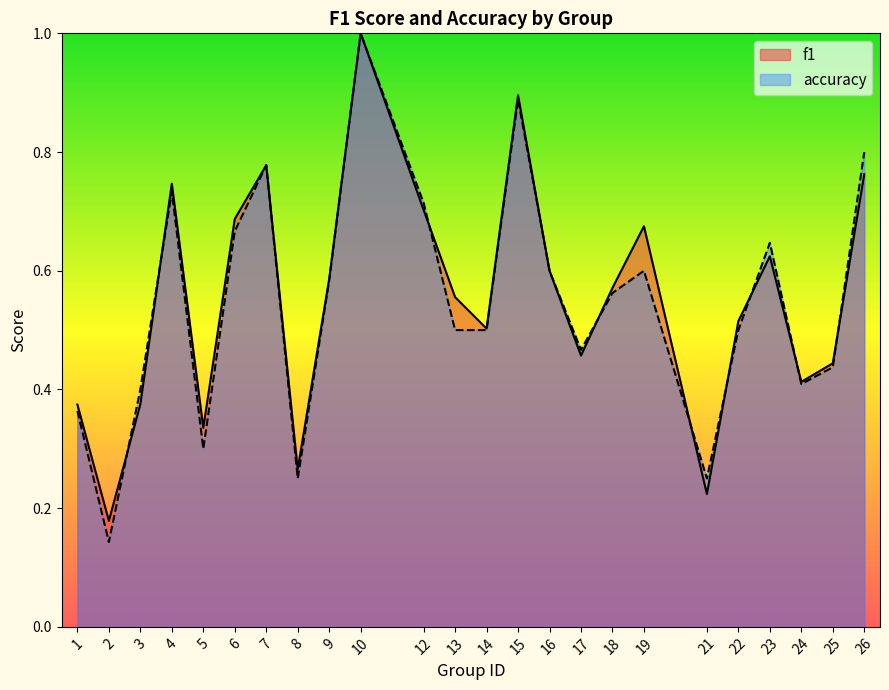

What is the maximum value for f1?

1.0